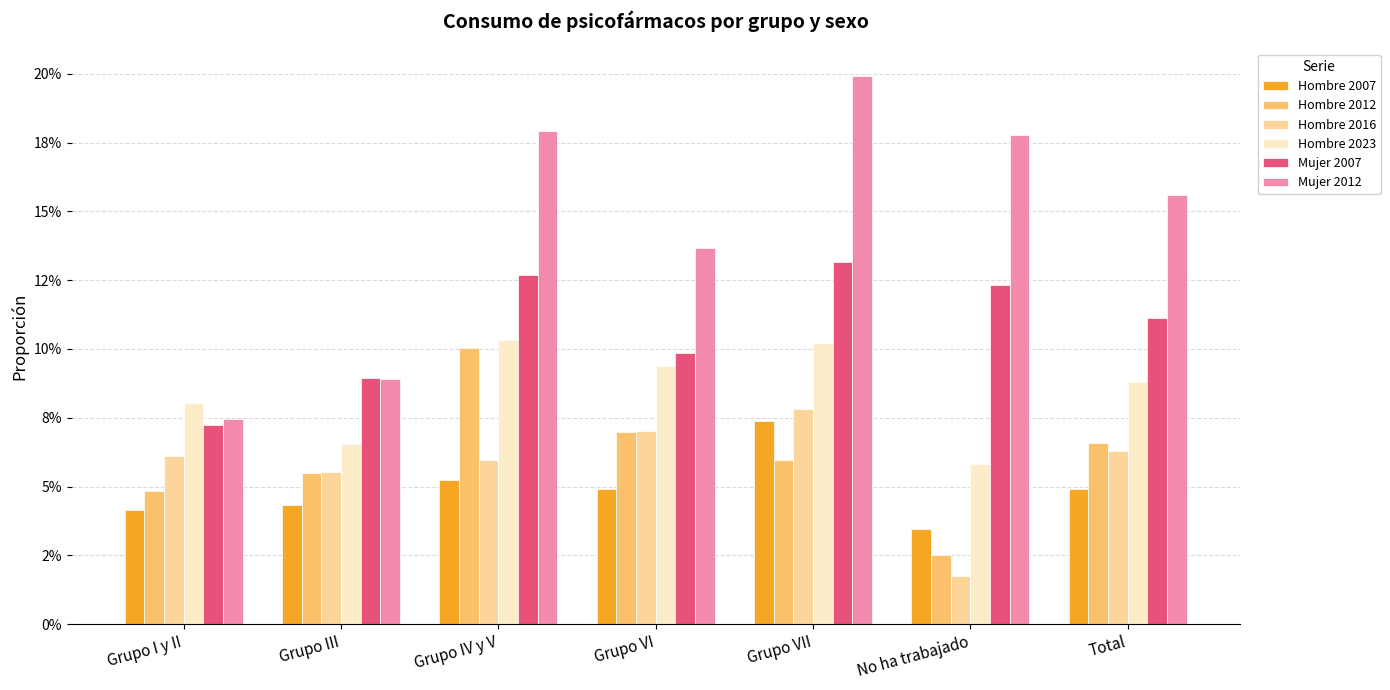

What is the average value of the Hombre 2023 series?

0.1